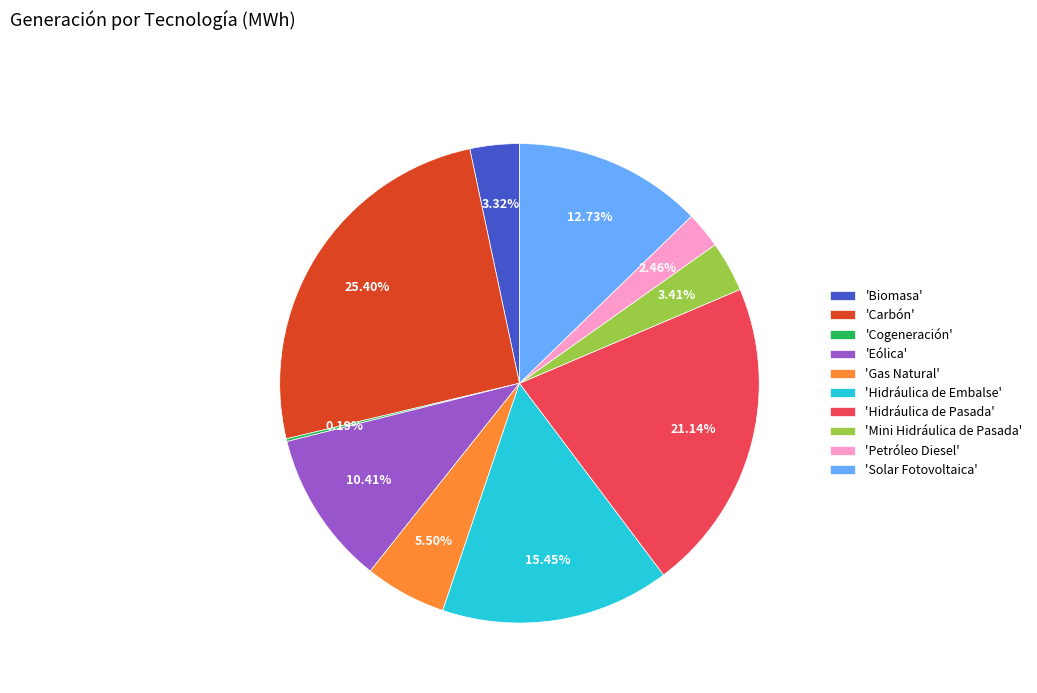

Between 'Mini Hidráulica de Pasada' and 'Solar Fotovoltaica', which is larger?

'Solar Fotovoltaica'